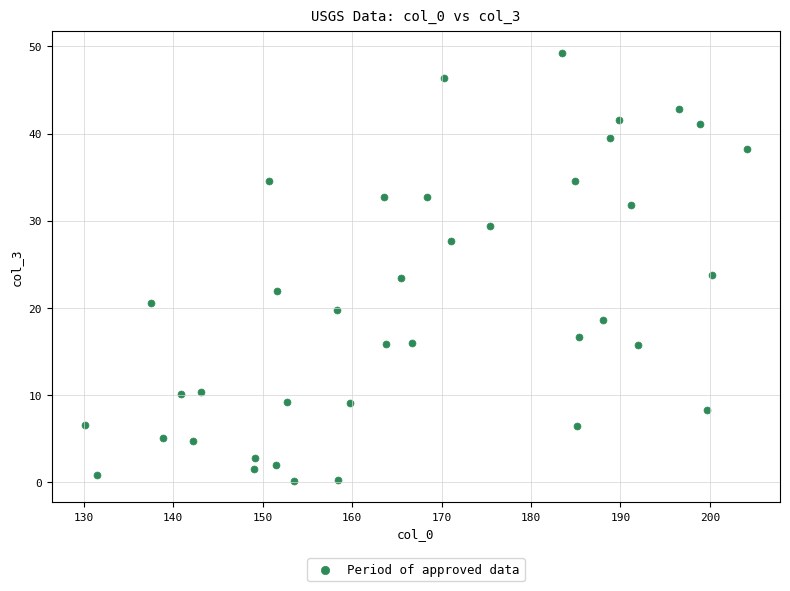

What is the range of Y values (max minus min)?

49.1